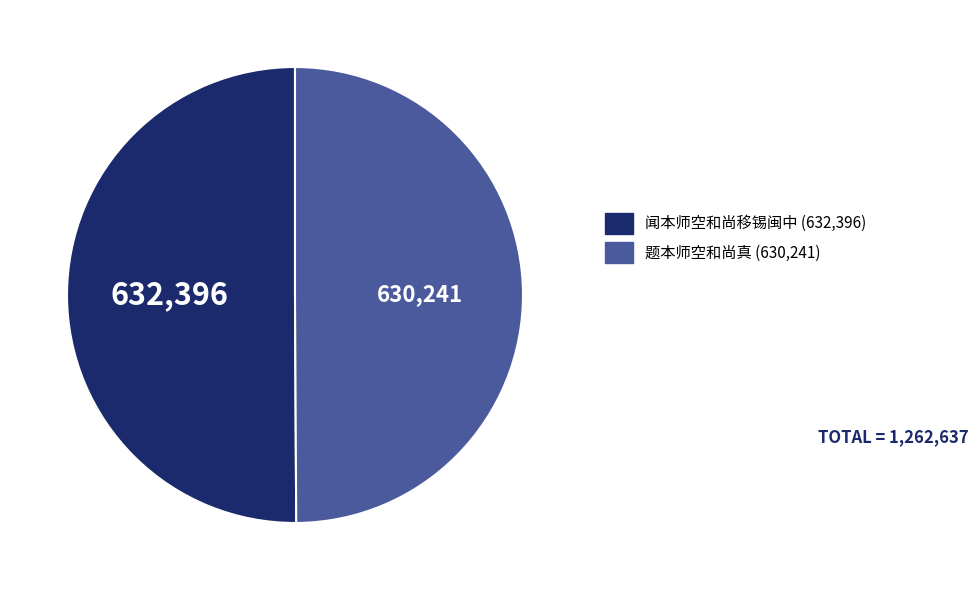

Is it true that 题本师空和尚真 is 62% of the pie?

False